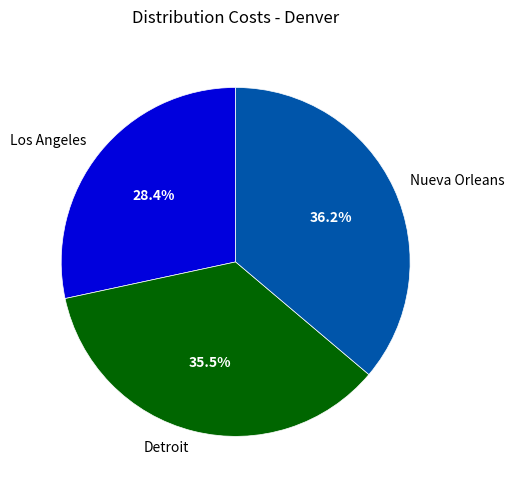

Which slice is the smallest?

Los Angeles